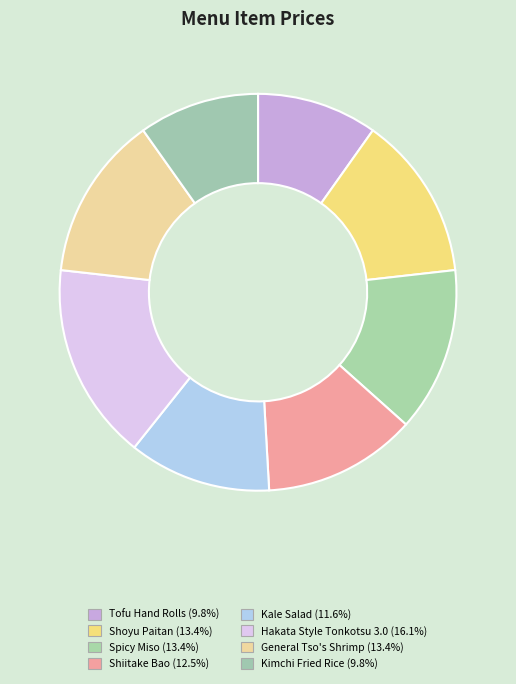

Is there any slice that represents more than half of the pie?

No